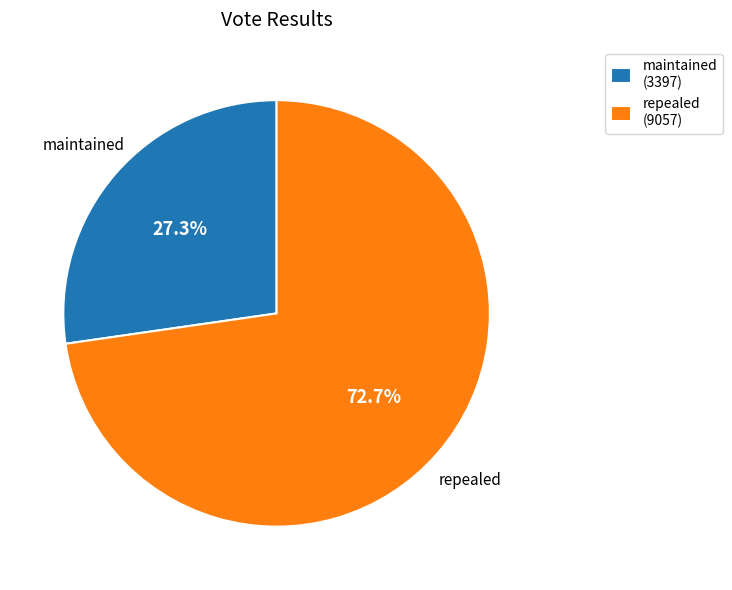

True or false: maintained accounts for 27% of the total.

True